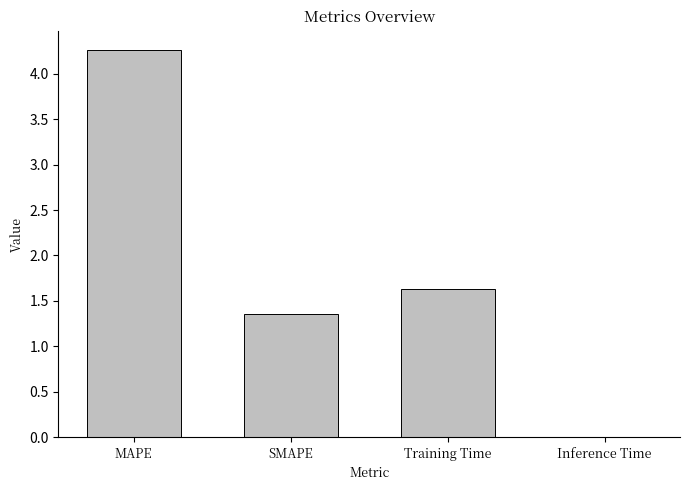

Which category has the highest value across all series?

MAPE